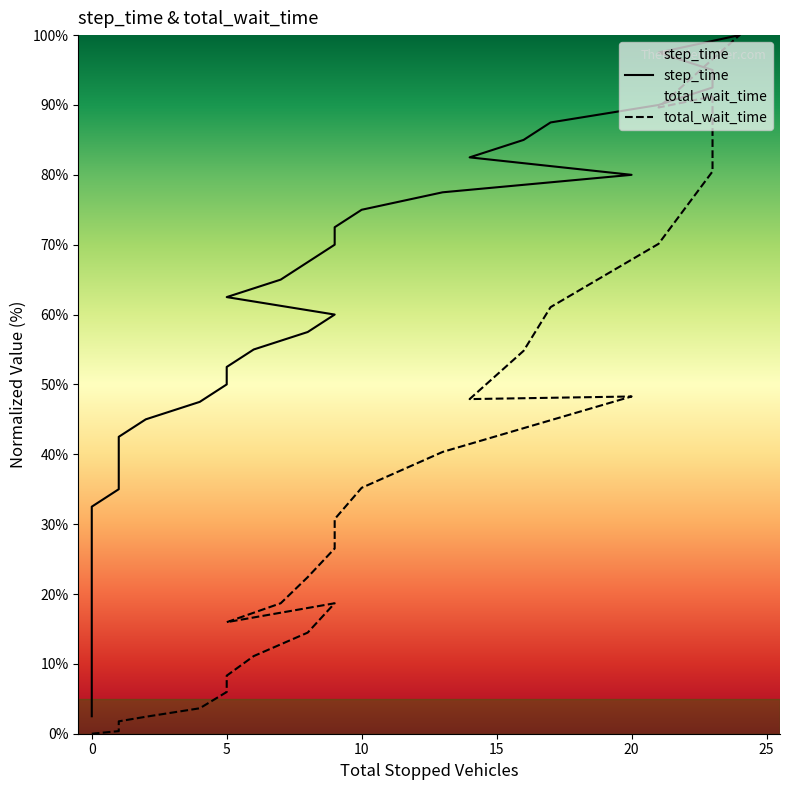

What is the lowest value of the step_time series?

2.5